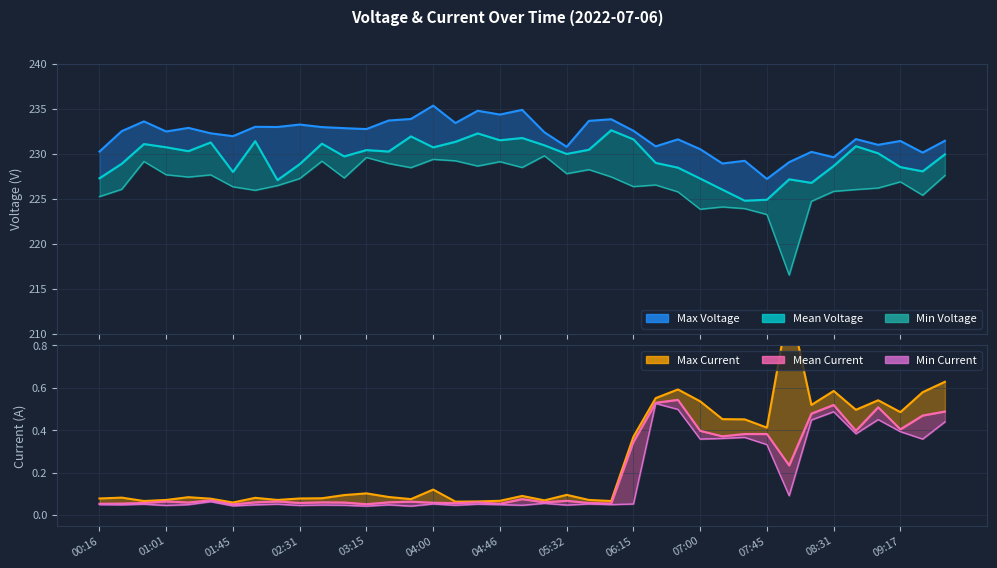

The value of Mean Current at 09:17 is 0.7. True or false?

False